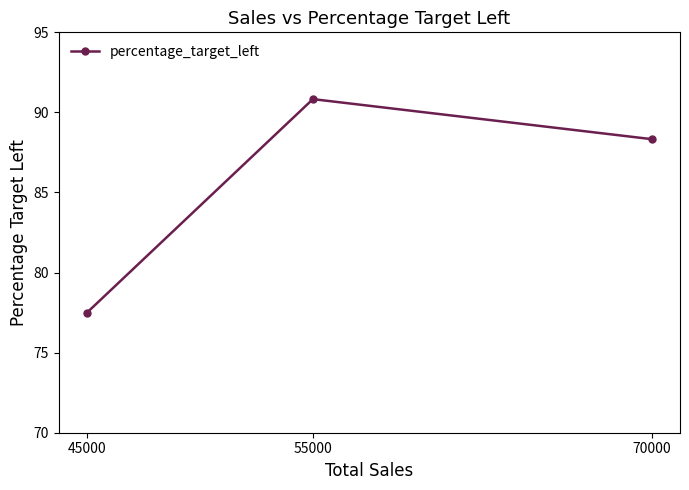

What is the sum of the values at 55000 and 45000?

168.3